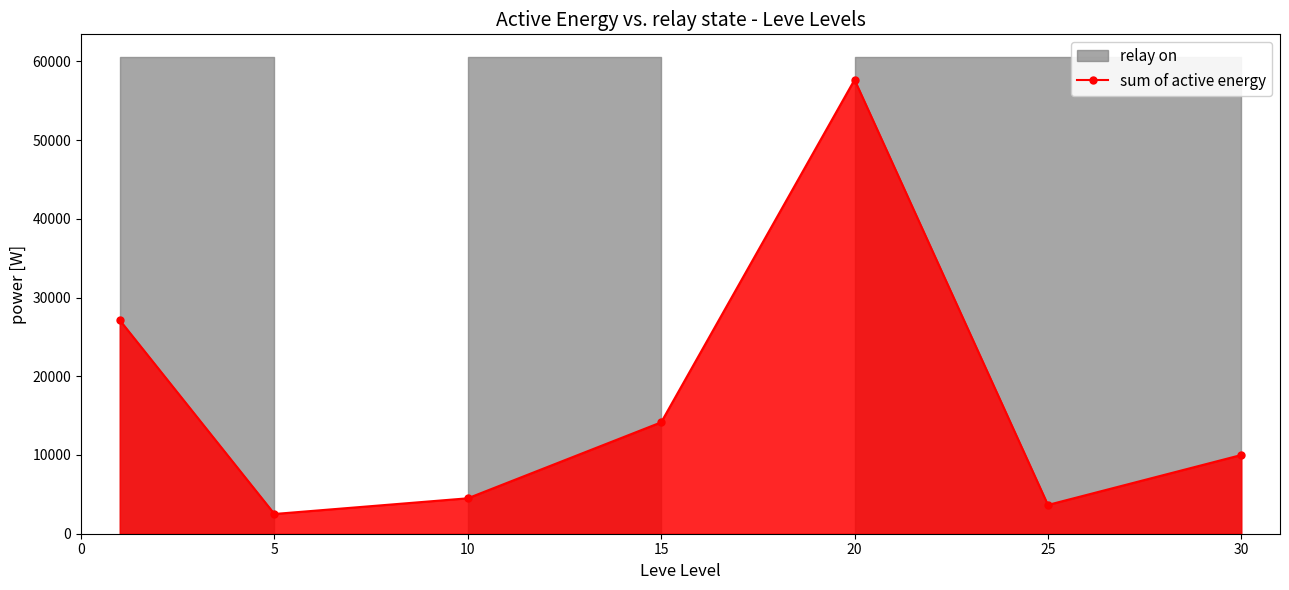

Reading right to left, transcribe all the data shown in this chart.

10000	3655	57657	14149	4500	2507	27128